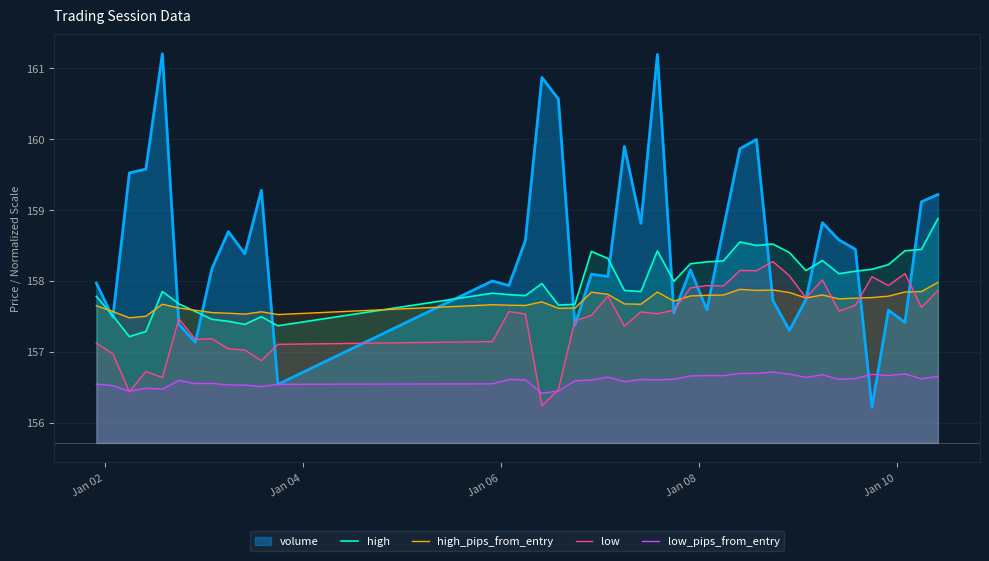

How many times do high_pips_from_entry and low cross each other?

4